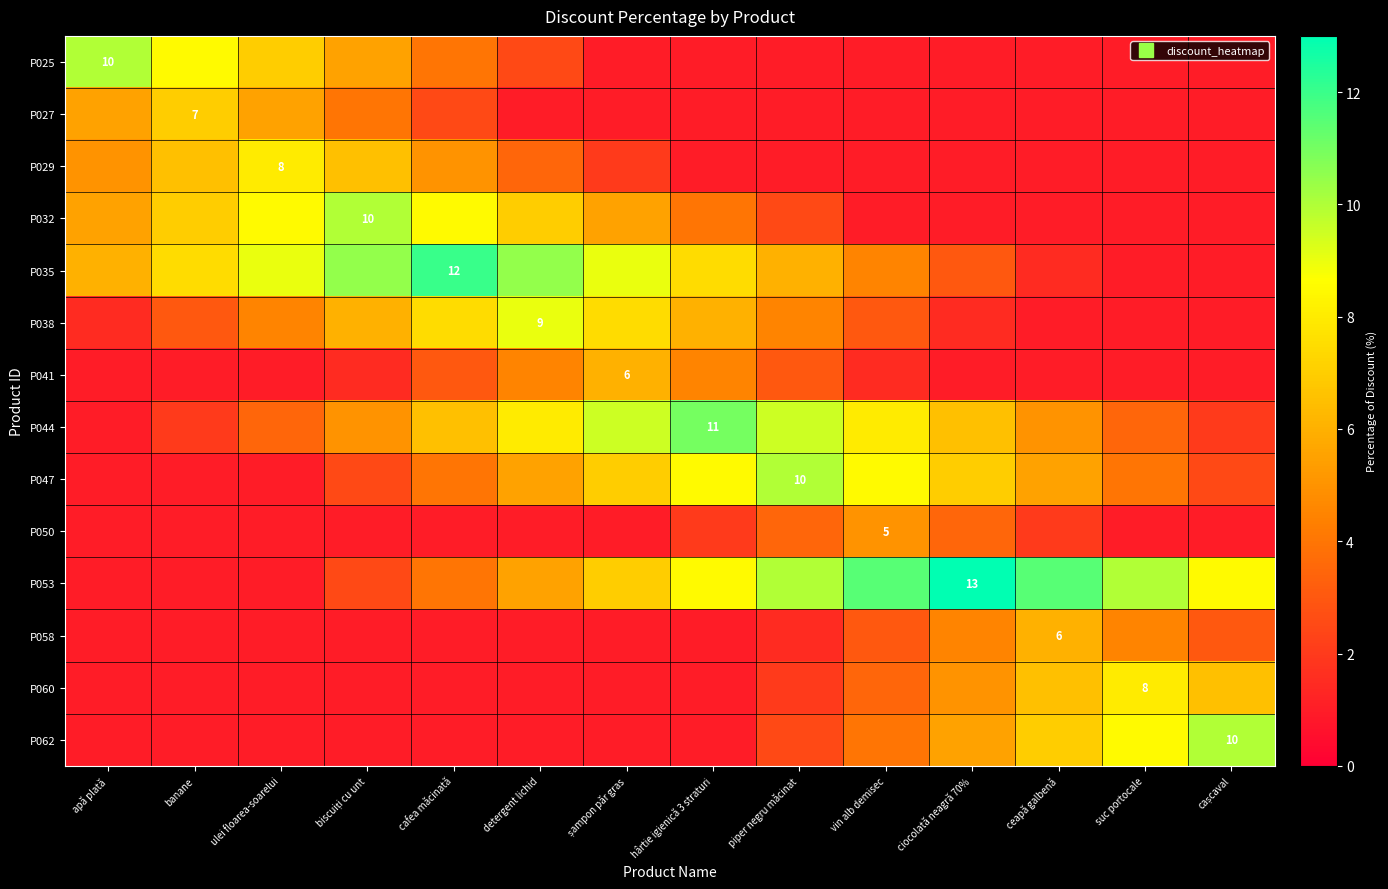

What is the difference between the highest and lowest values at biscuiți cu unt?

9.5